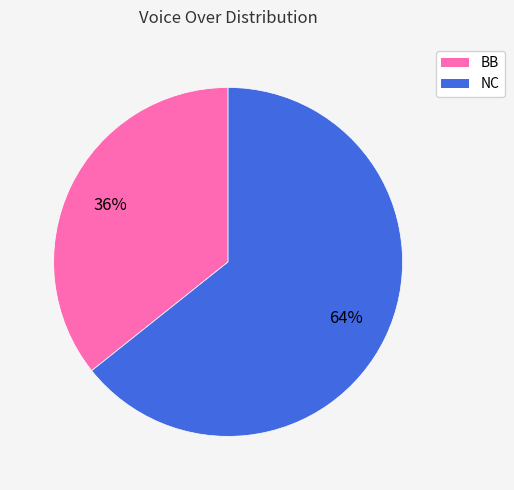

Is NC the majority of the pie?

Yes